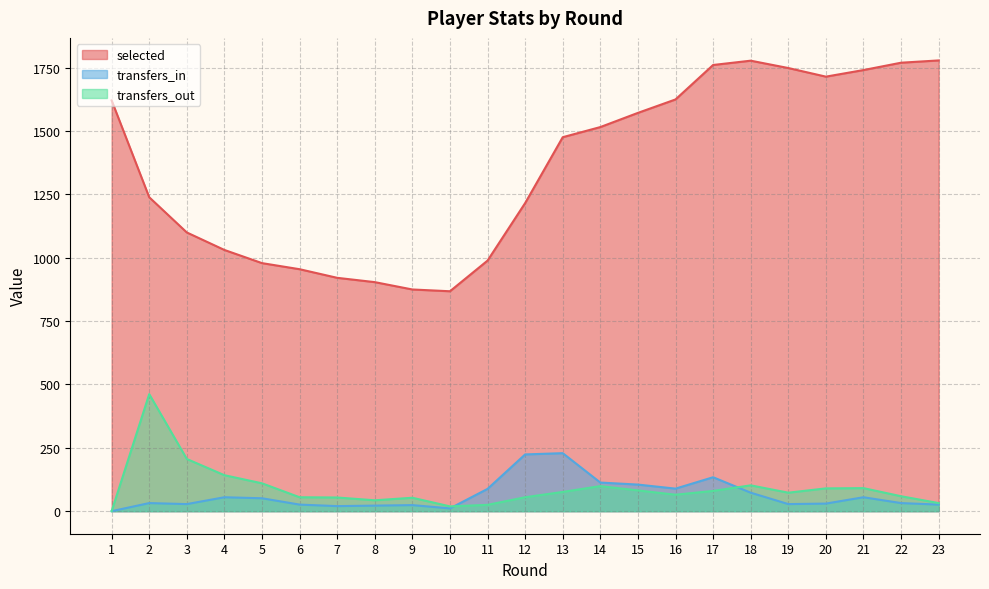

What is the value of the transfers_in point at the 15th from the left?

105